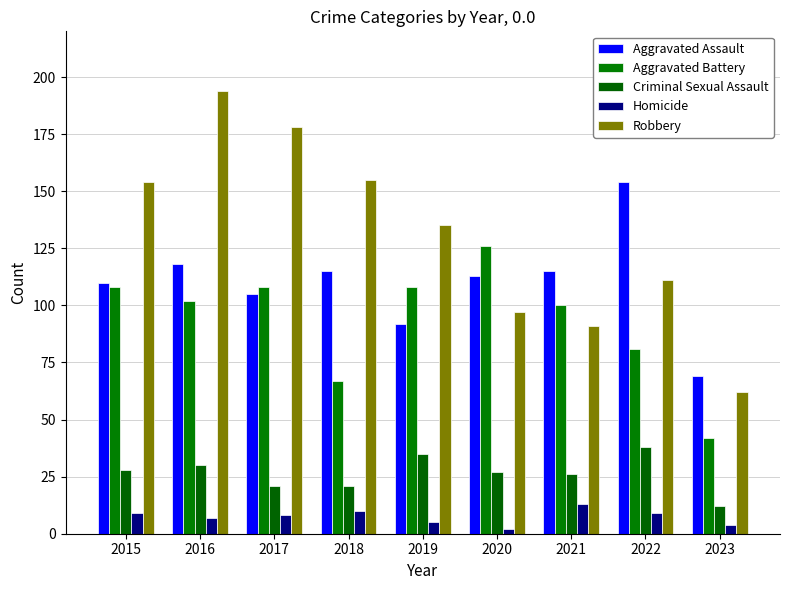

What is the spread (max minus min) of values at 2023?

65